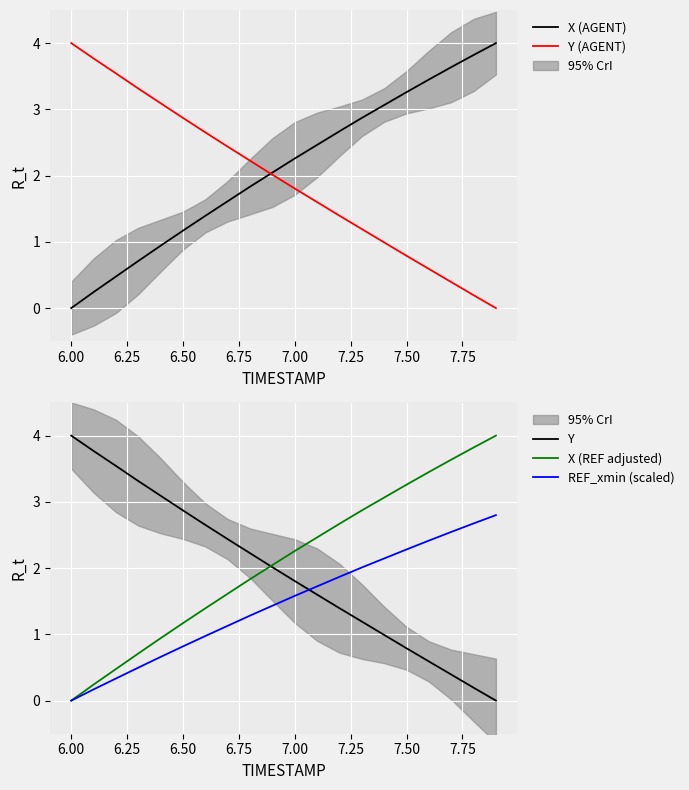

Which series has the largest total across all categories?

X (AGENT)